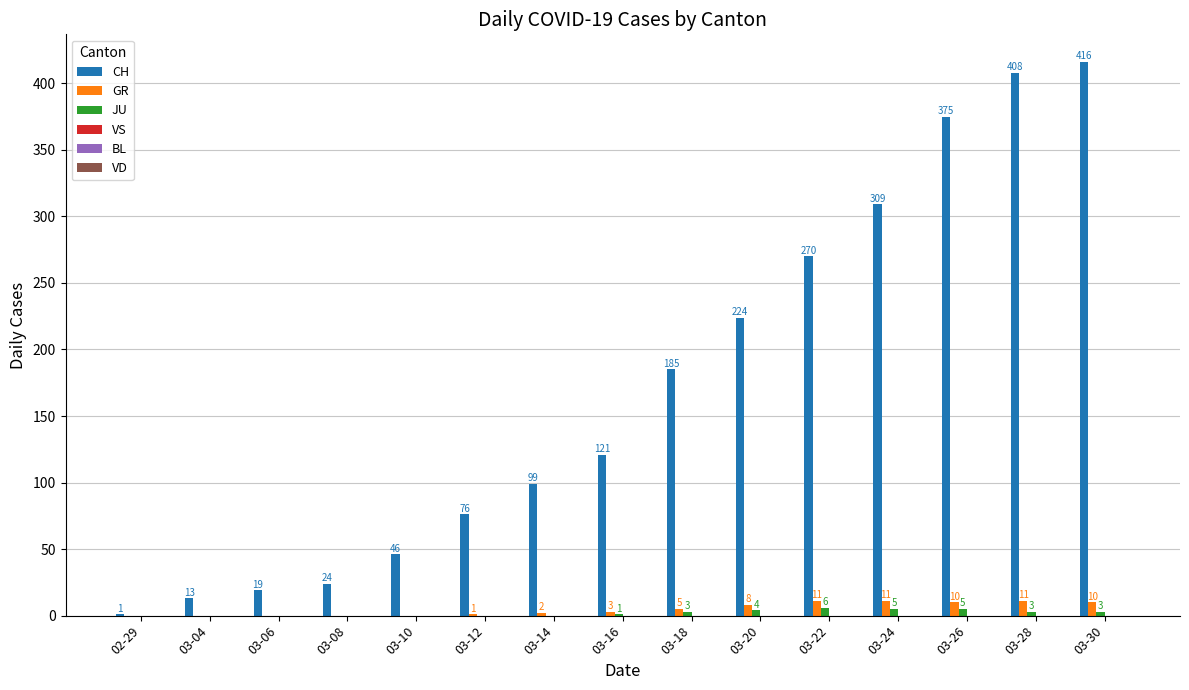

Reading left to right, transcribe all the data shown in this chart.

CH: 02-29=1	03-04=13	03-06=19	03-08=24	03-10=46	03-12=76	03-14=99	03-16=121	03-18=185	03-20=224	03-22=270	03-24=309	03-26=375	03-28=408	03-30=416
GR: 02-29=0	03-04=0	03-06=0	03-08=0	03-10=0	03-12=1	03-14=2	03-16=3	03-18=5	03-20=8	03-22=11	03-24=11	03-26=10	03-28=11	03-30=10
JU: 02-29=0	03-04=0	03-06=0	03-08=0	03-10=0	03-12=0	03-14=0	03-16=1	03-18=3	03-20=4	03-22=6	03-24=5	03-26=5	03-28=3	03-30=3